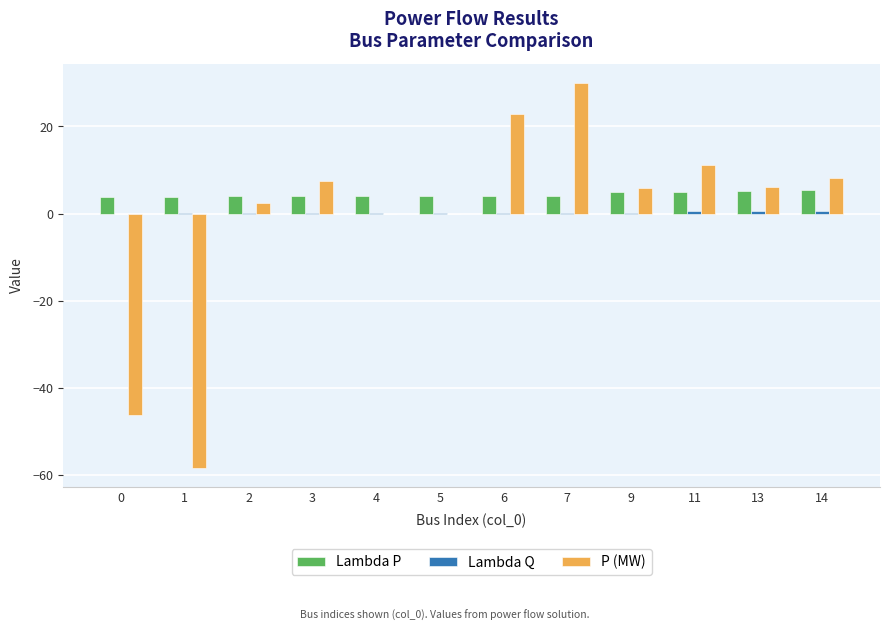

True or false: P (MW) has a value of 51.2 at 7.

False